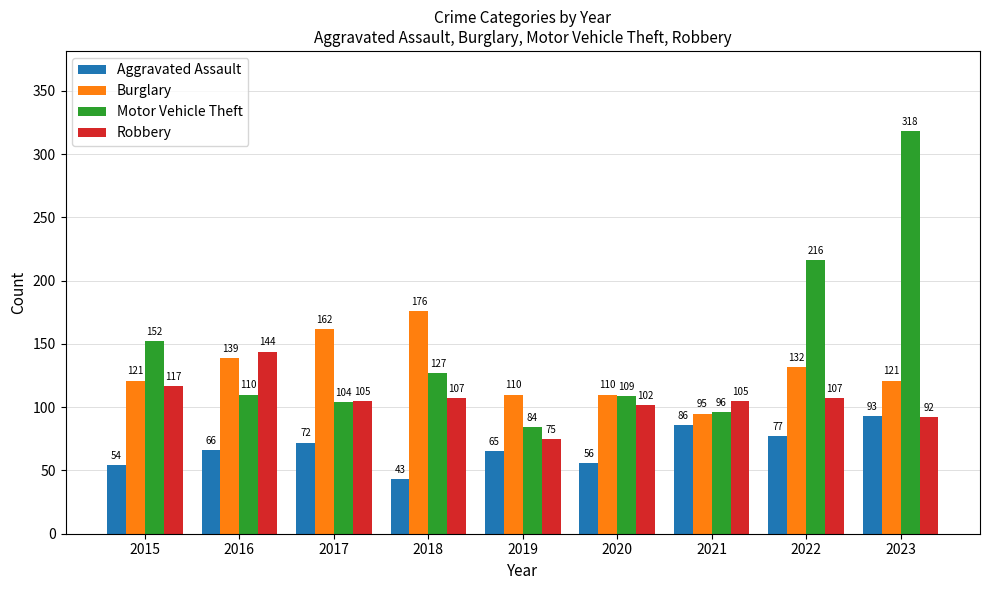

How many groups of bars are there?

9